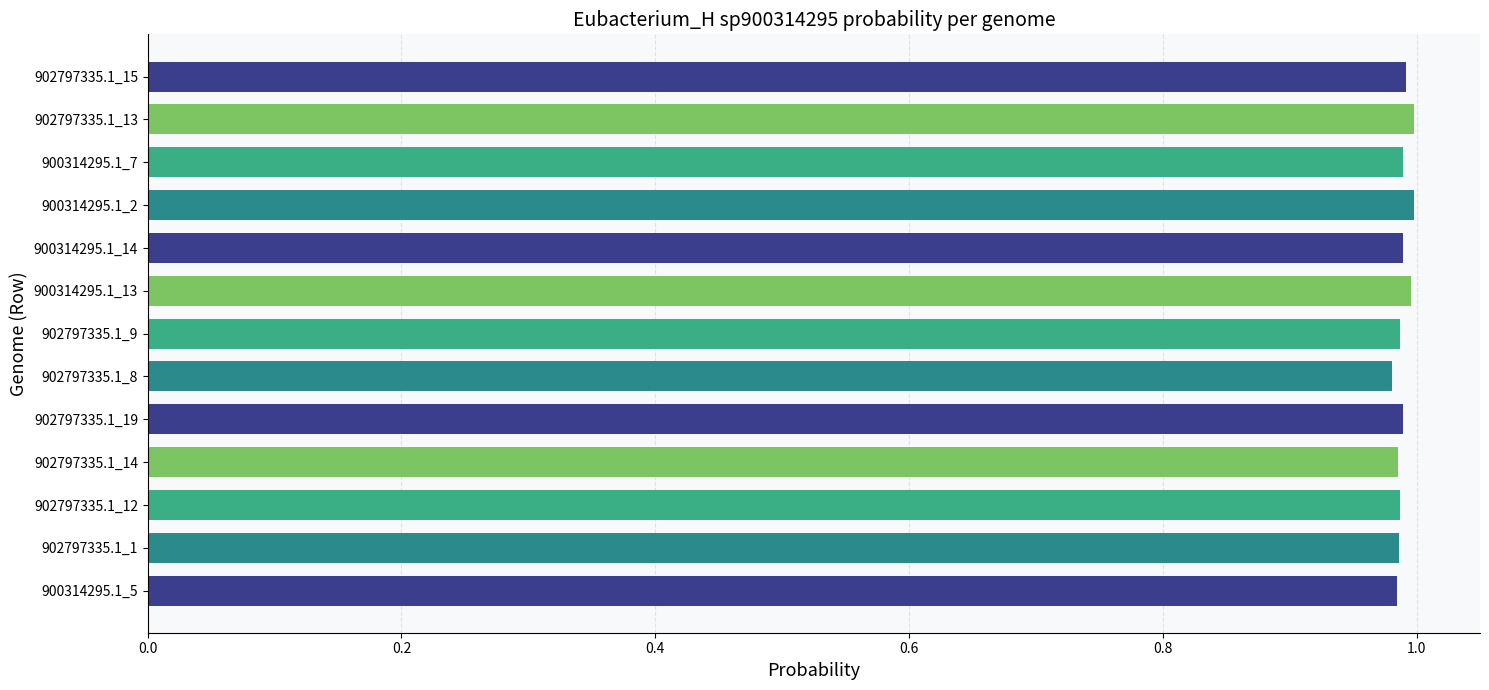

What is the sum of all values?

12.9